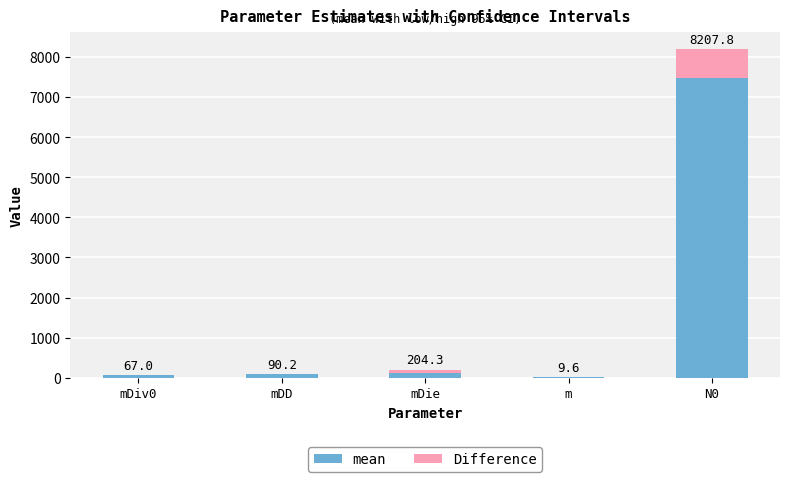

Which category has the lowest value in the mean series?

m